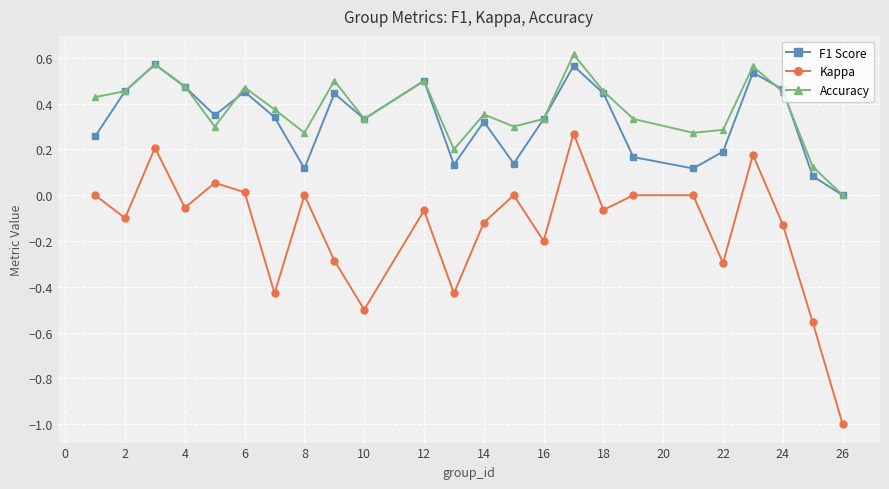

What is the smallest value displayed?

-1.0